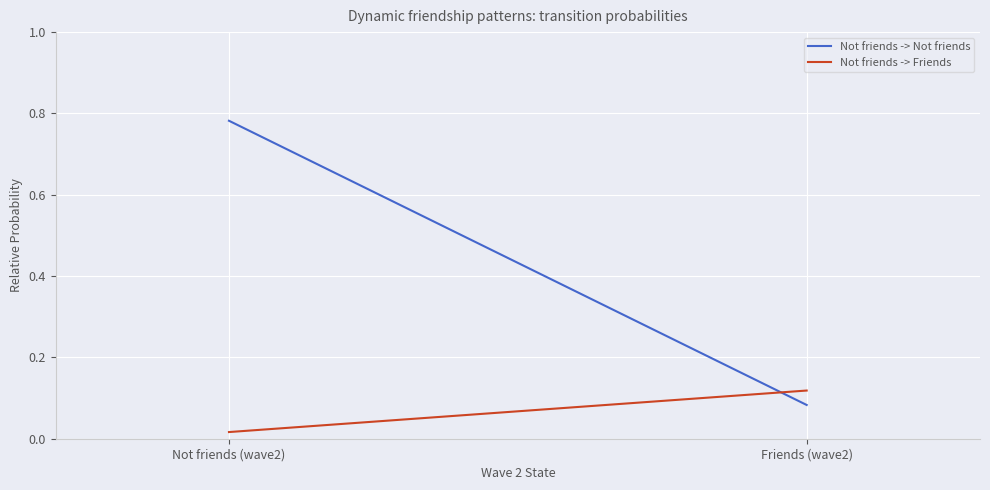

Reading left to right, extract all data points from this chart.

Not friends -> Not friends: 0.8	0.1
Not friends -> Friends: 0.0	0.1